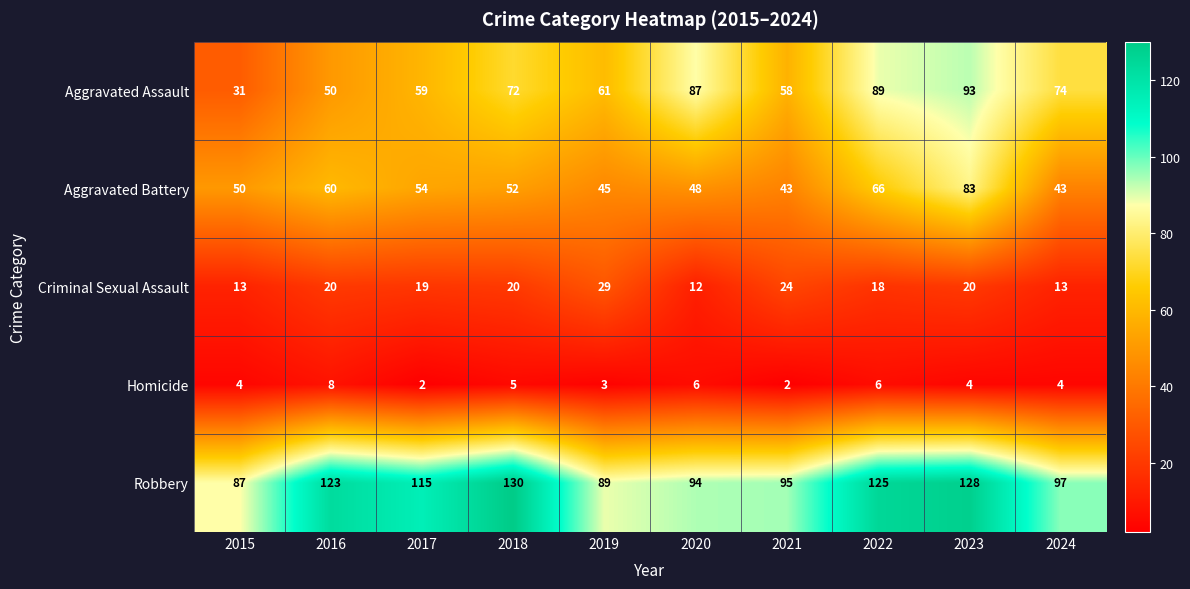

What is the total value across all series at 2023?

328